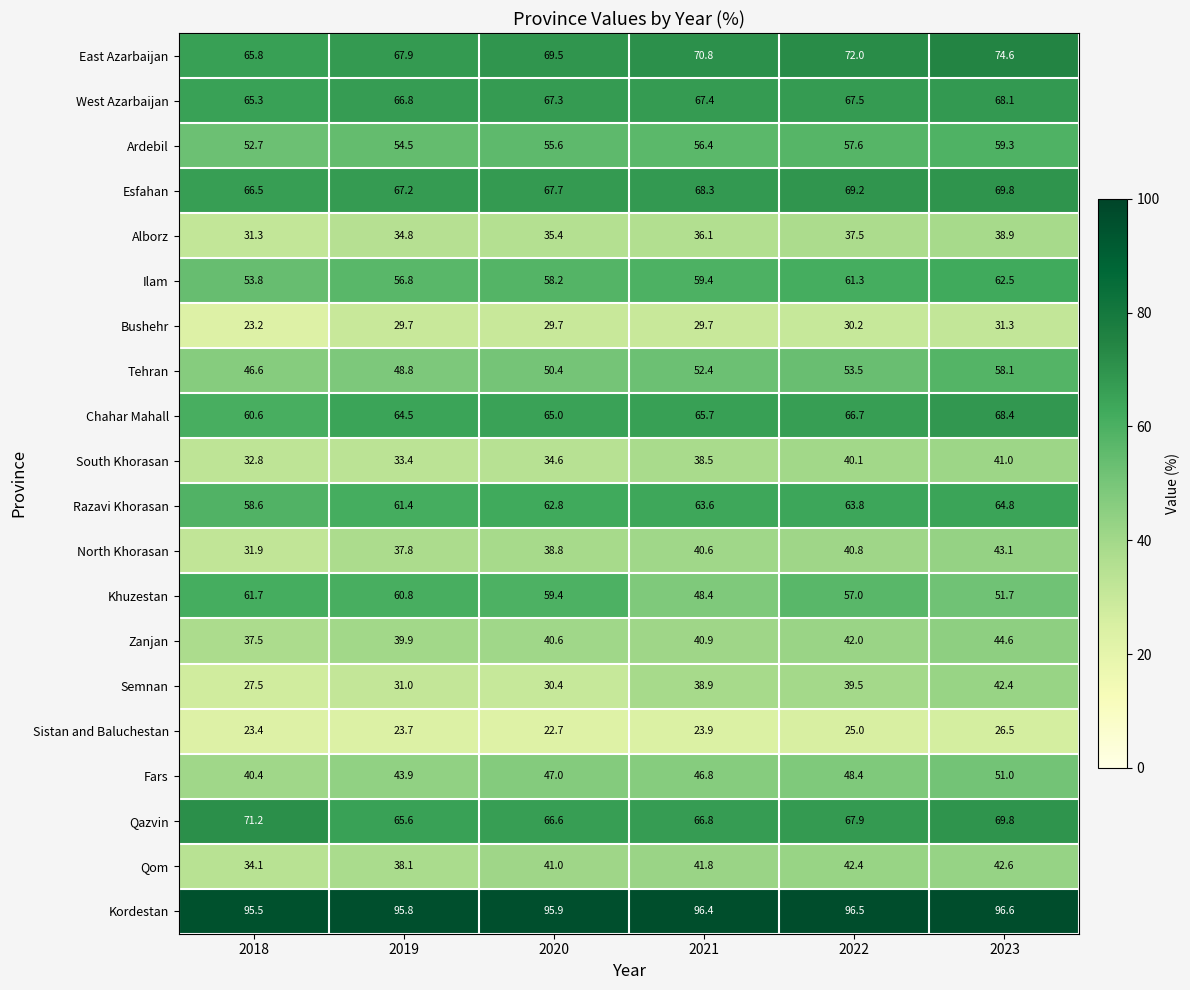

What is the total value across all series at 2023?

1105.1